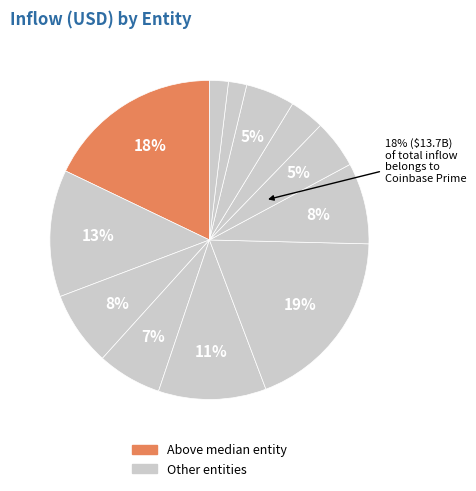

Is there any slice that represents more than half of the pie?

No